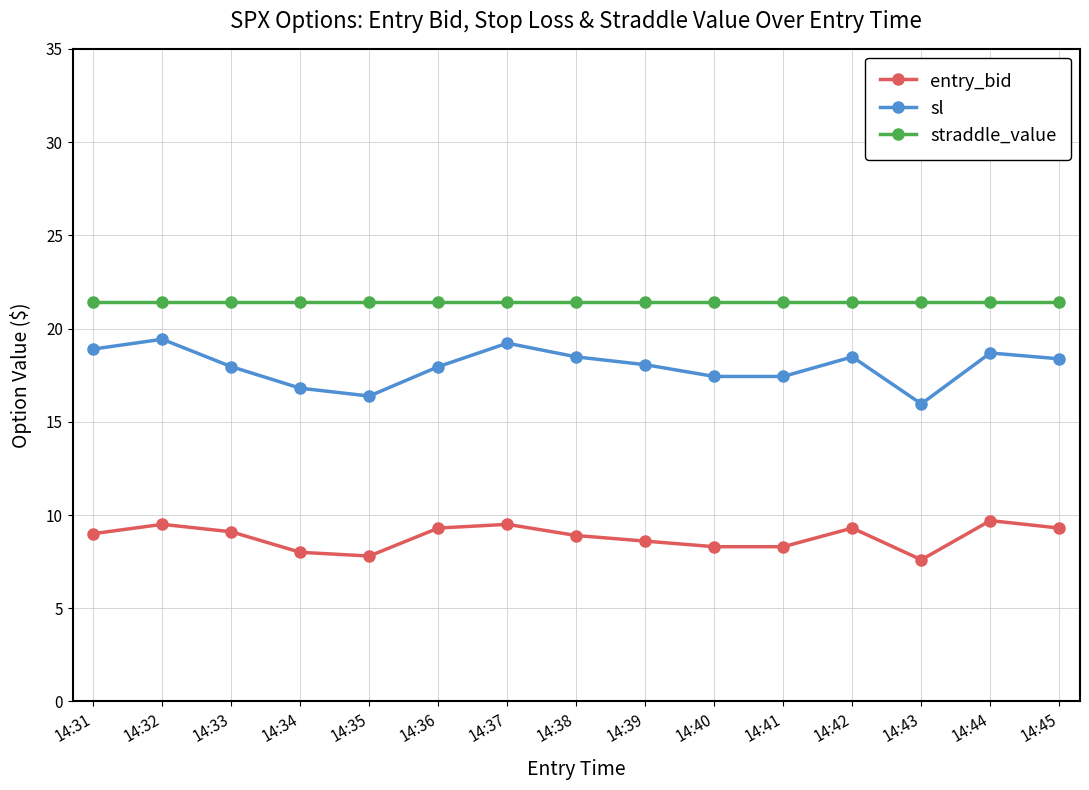

What is the minimum value for sl?

16.0